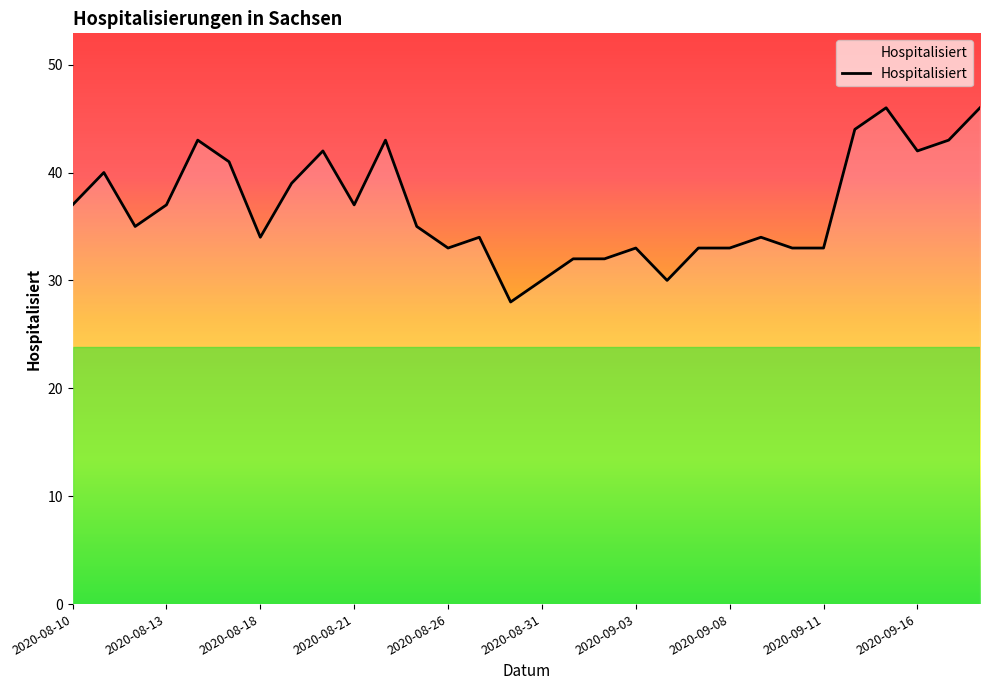

What is the difference between the maximum and minimum values?

18